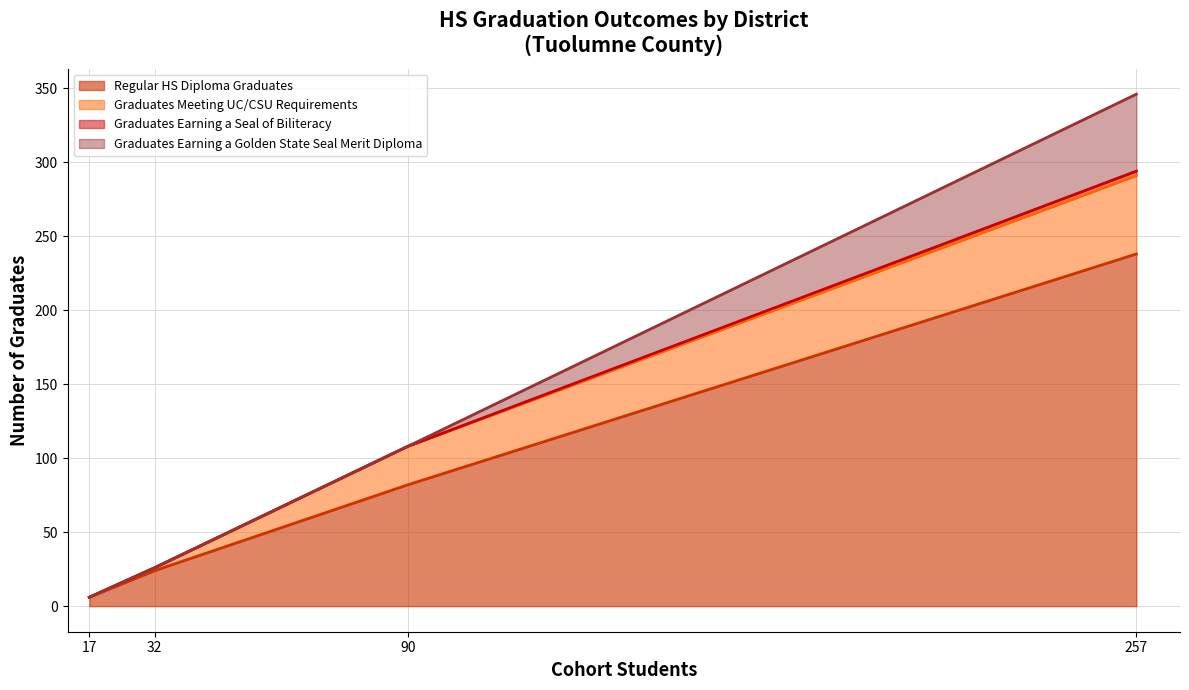

True or false: Graduates Earning a Seal of Biliteracy and Graduates Earning a Golden State Seal Merit Diploma cross at least once.

False